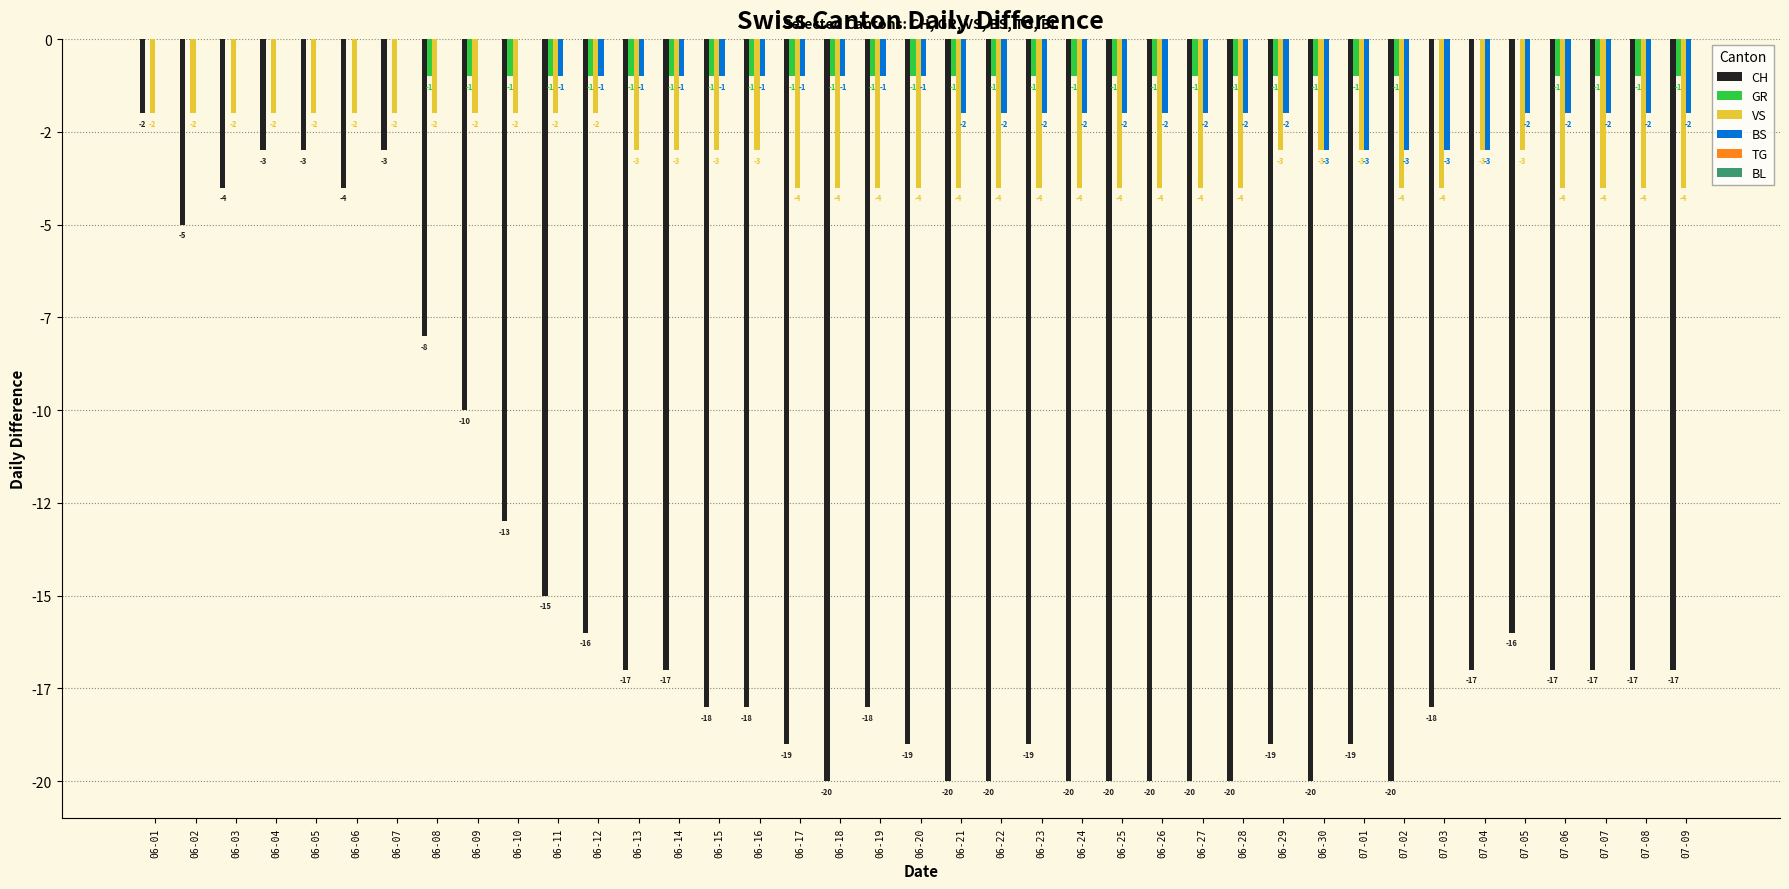

Are the bars horizontal?

No